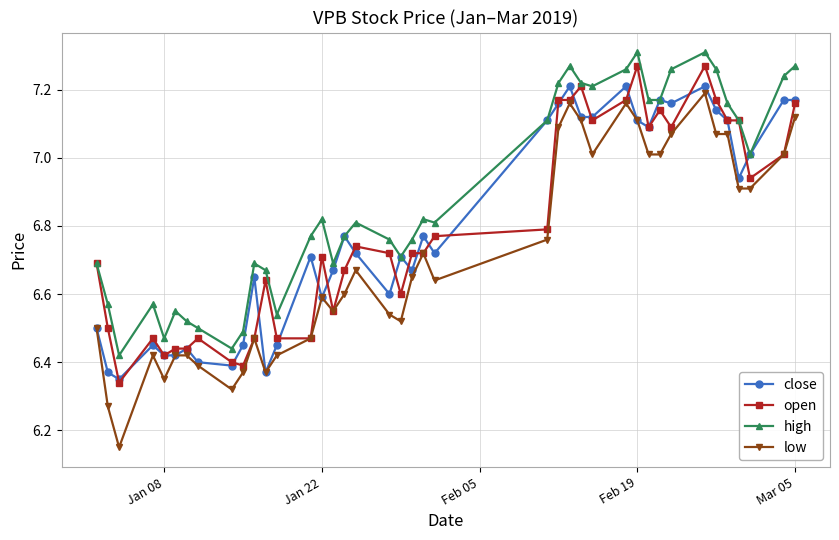

How many lines are shown in the chart?

4